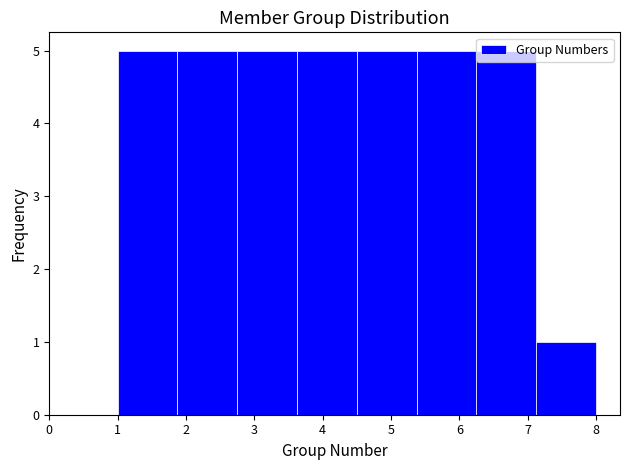

How tall is the bar that spans 2.8 to 3.6 on the x-axis? Neither the bar edges nor the heights are printed on the chart, so give them approximately, as read against the axes.

5